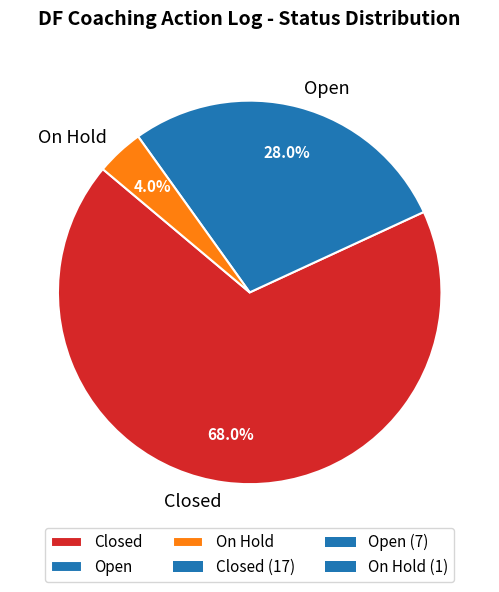

Which has a higher value, Open or Closed?

Closed